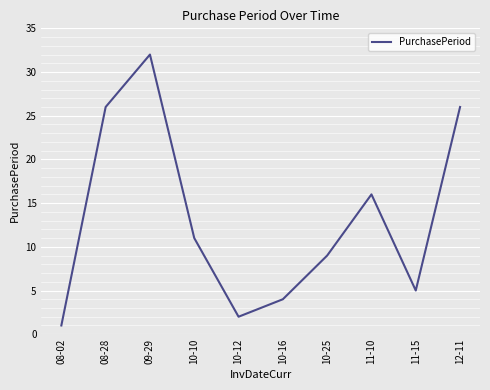

Which has a higher value, 10-10 or 09-29?

09-29